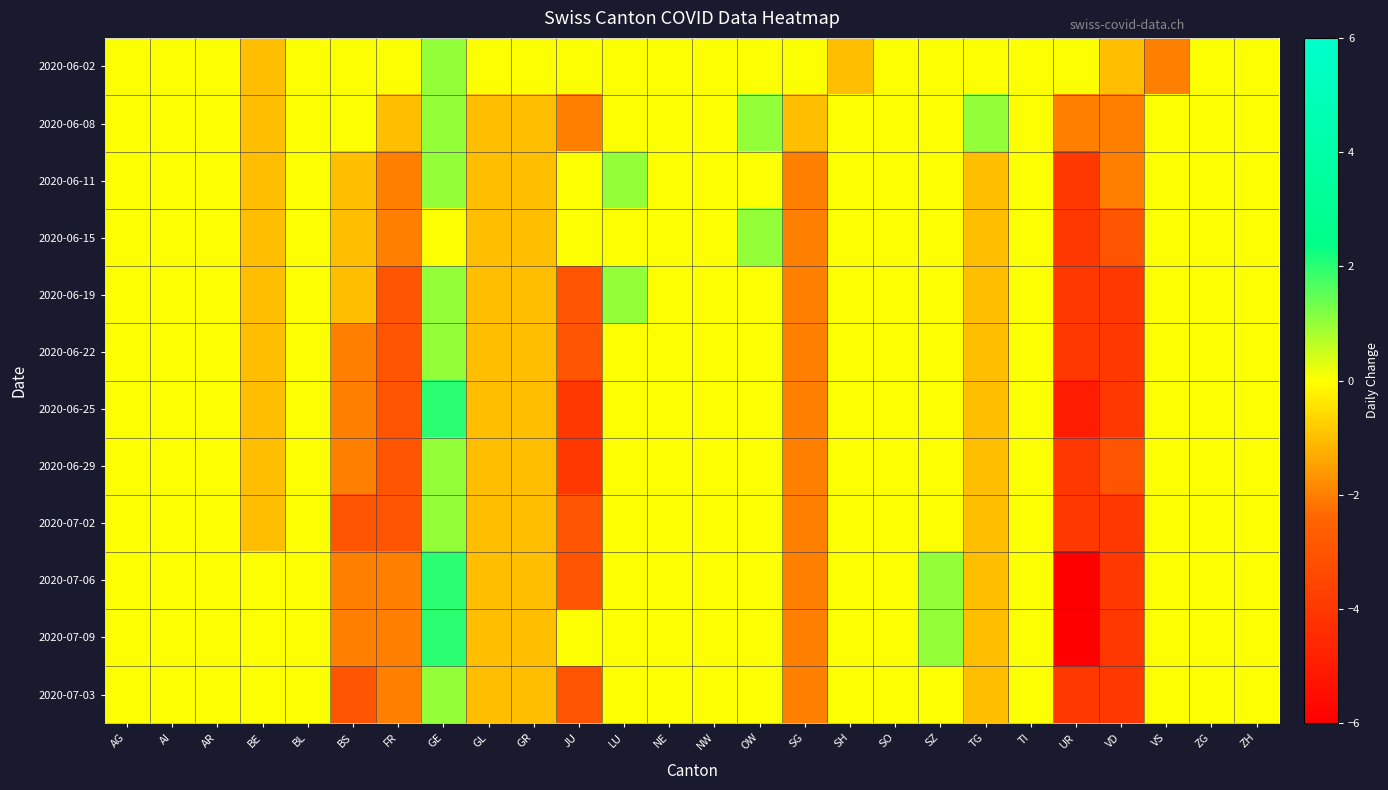

Which series has the largest range (max minus min)?

2020-07-06